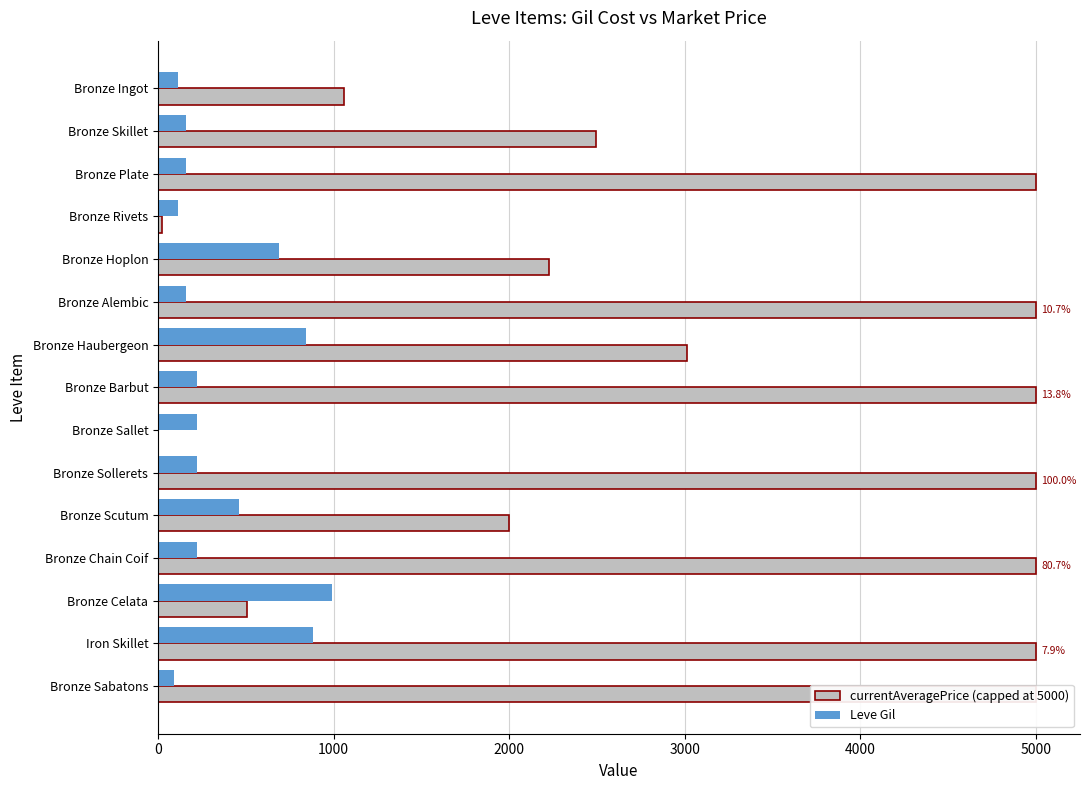

At how many categories does at least one series exceed 111?

15